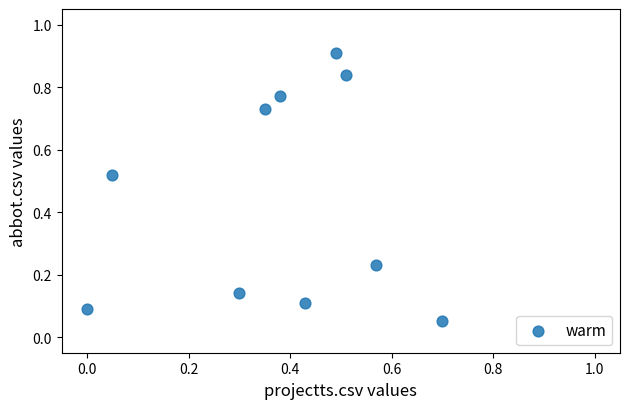

What is the range of Y values (max minus min)?

0.9